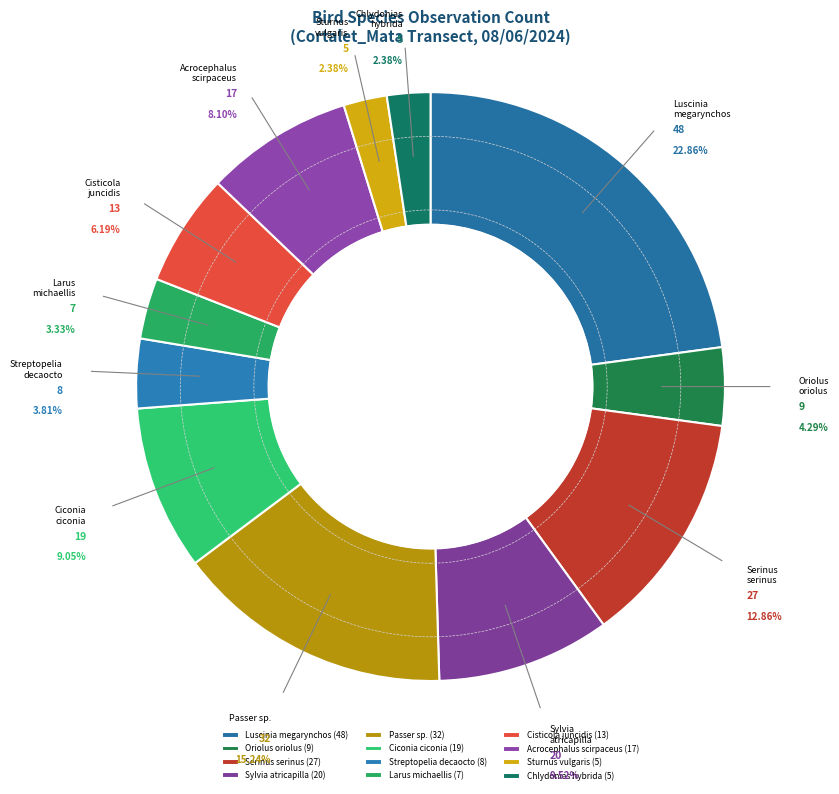

To the nearest percent, what portion does Sturnus vulgaris represent?

2%